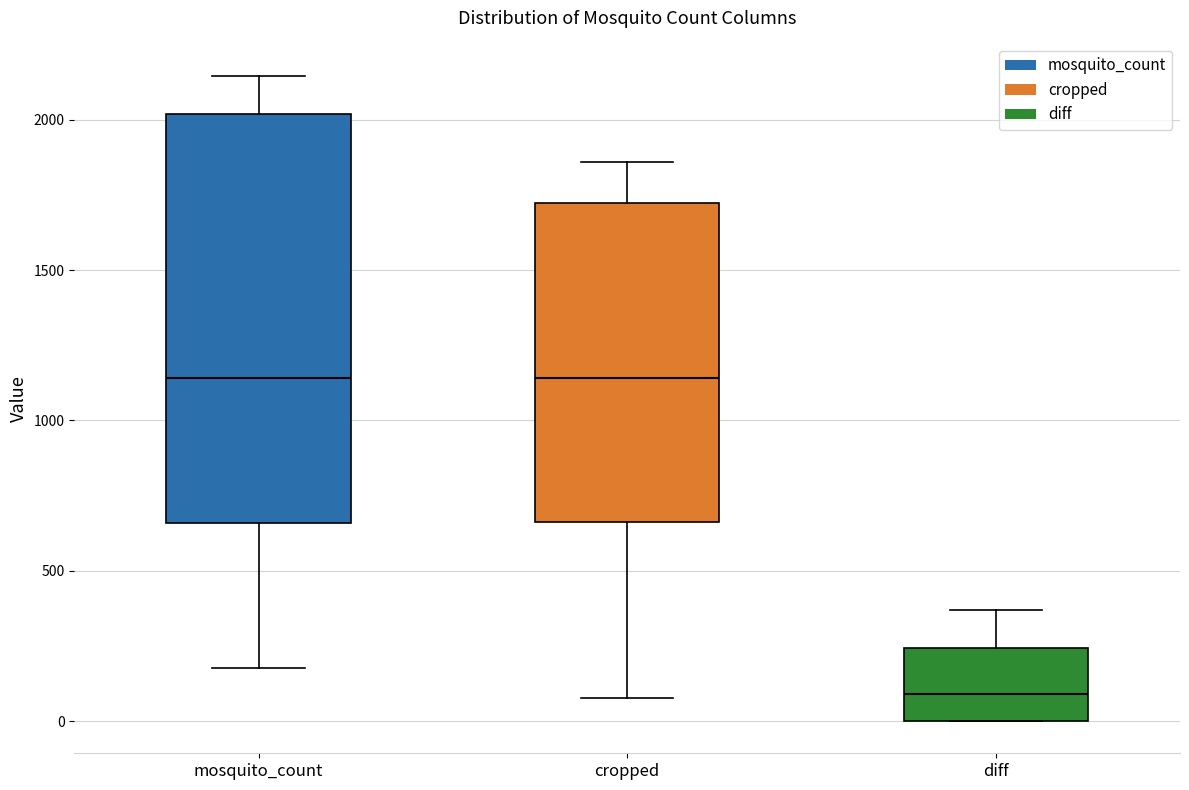

Which box is the tallest, from its lower edge to its upper edge?

mosquito_count